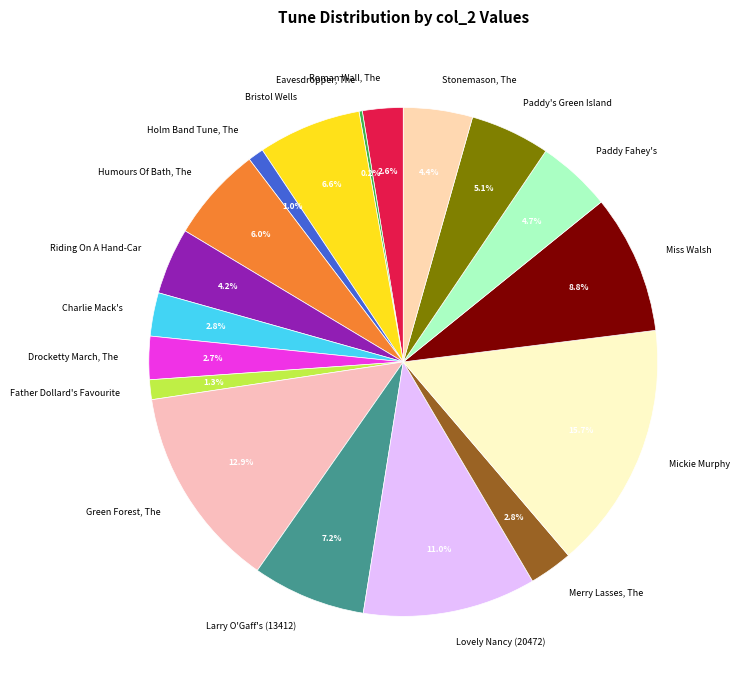

Which slice is the largest?

Mickie Murphy